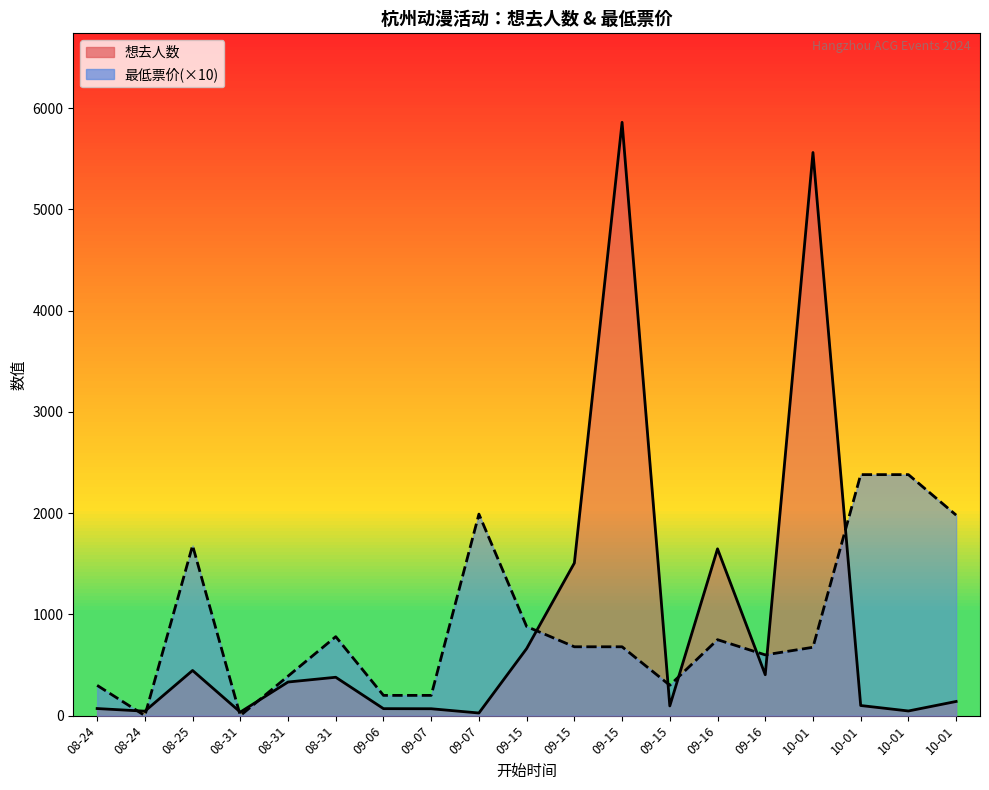

True or false: 想去人数 has a value of 160 at 08-31.

False